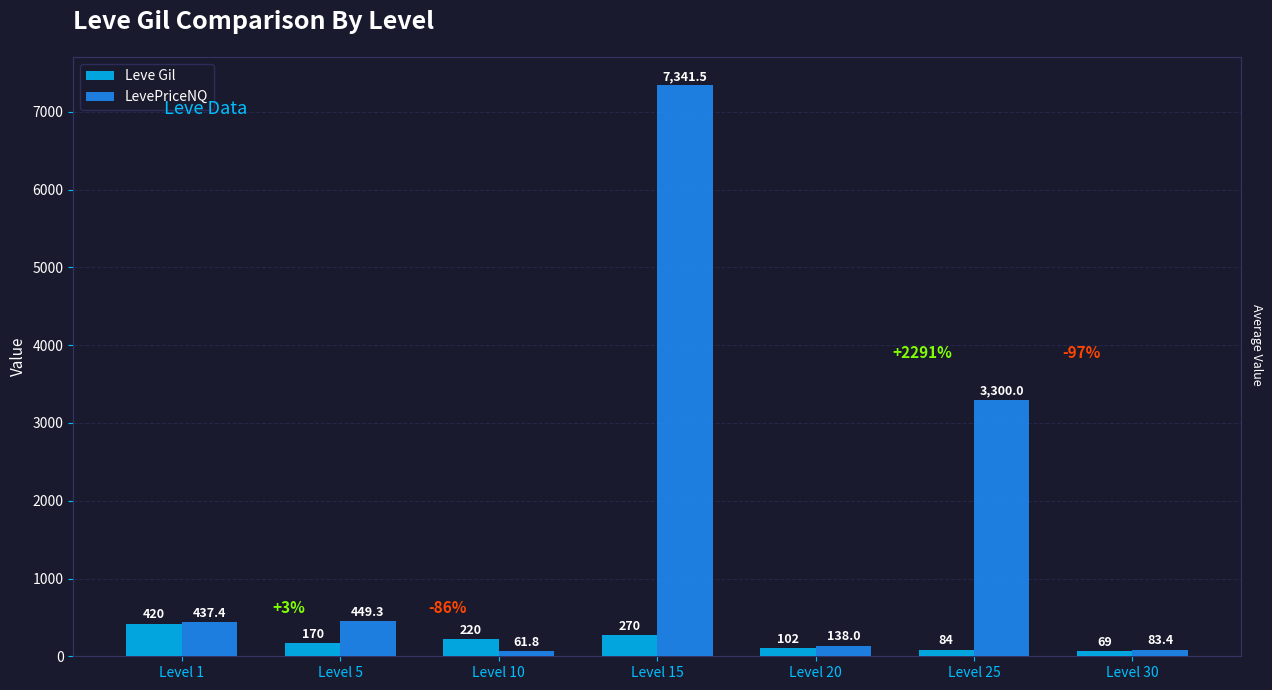

How many bars are there in each group?

2